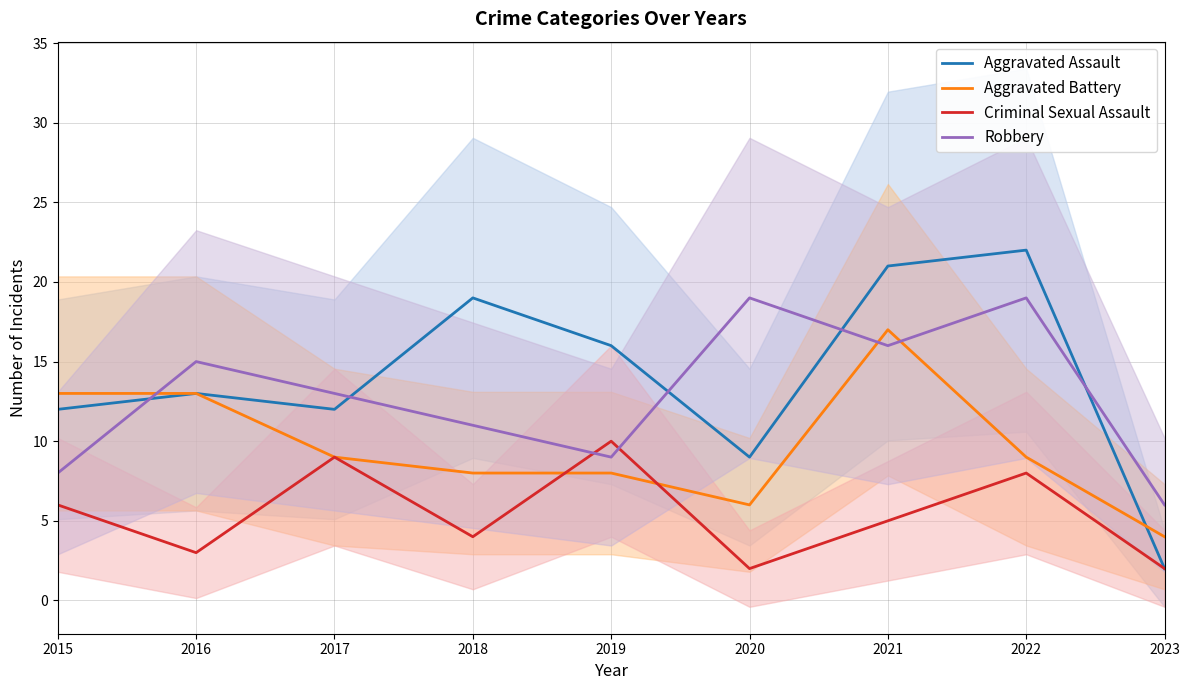

Is the value of Aggravated Battery at 2022 greater than the value of Criminal Sexual Assault at 2019?

No